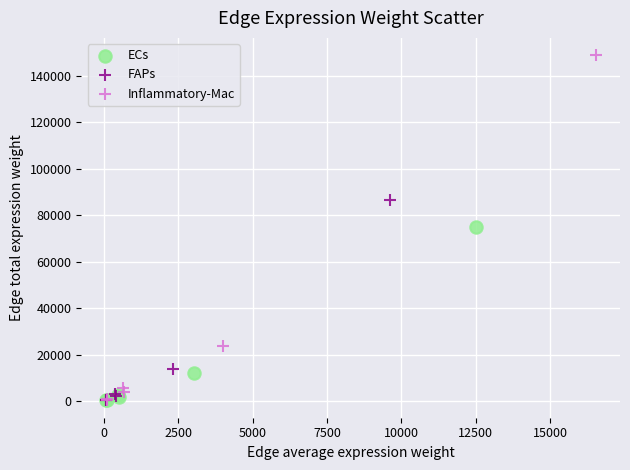

Which series has the largest Y range (max minus min)?

Inflammatory-Mac